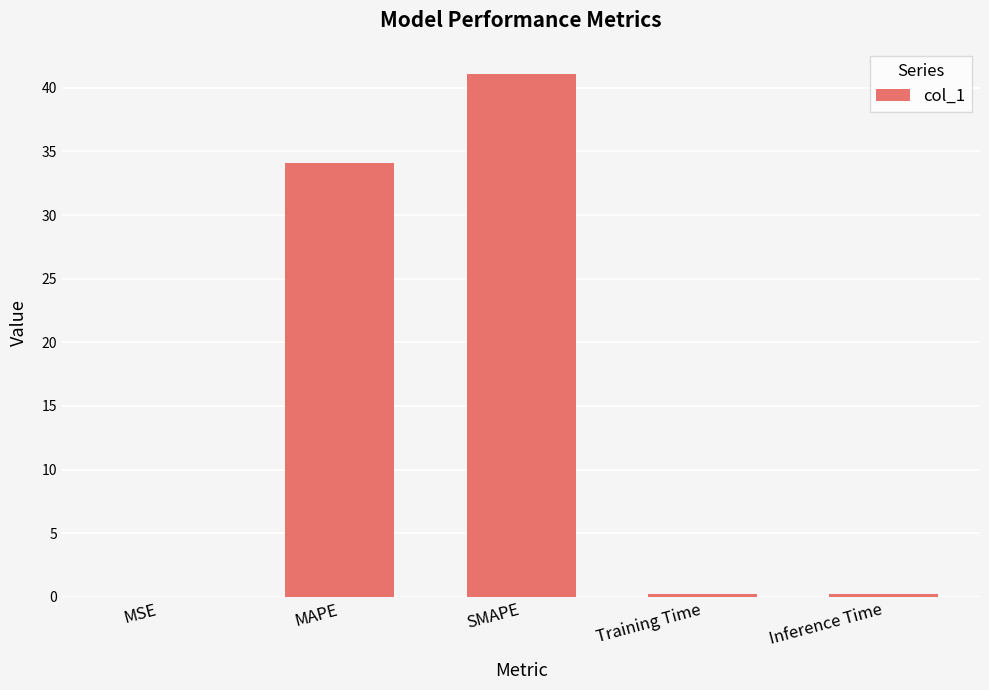

What is the sum of all values?

75.6